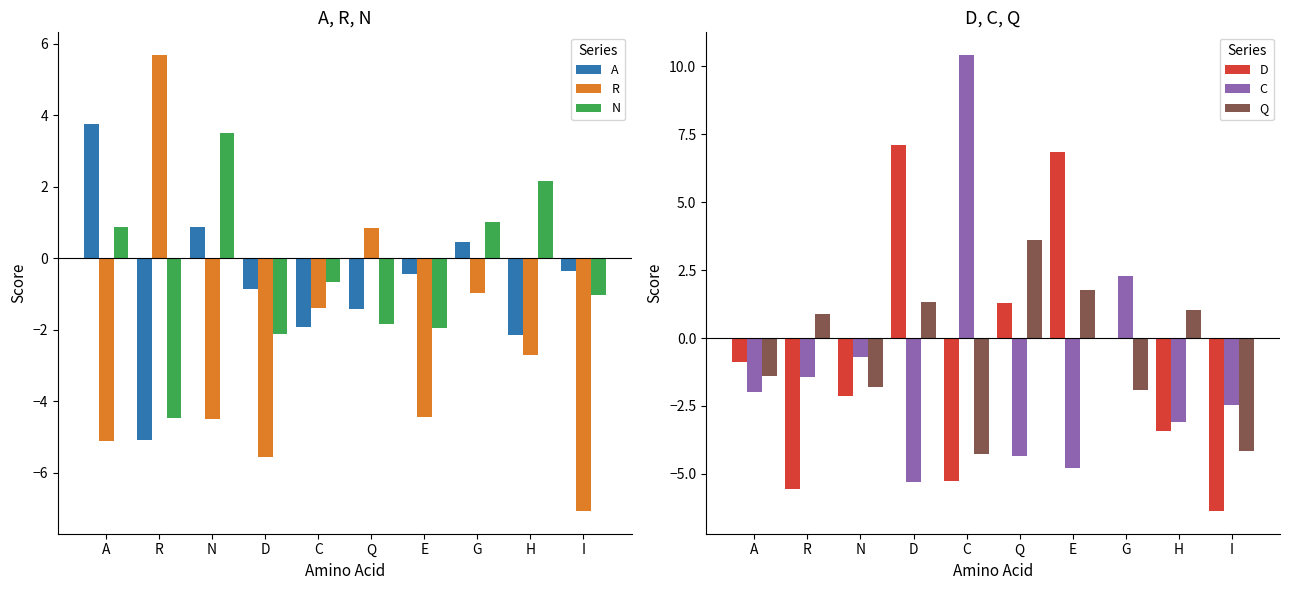

What are all the series names shown in the legend?

A, R, N, D, C, Q